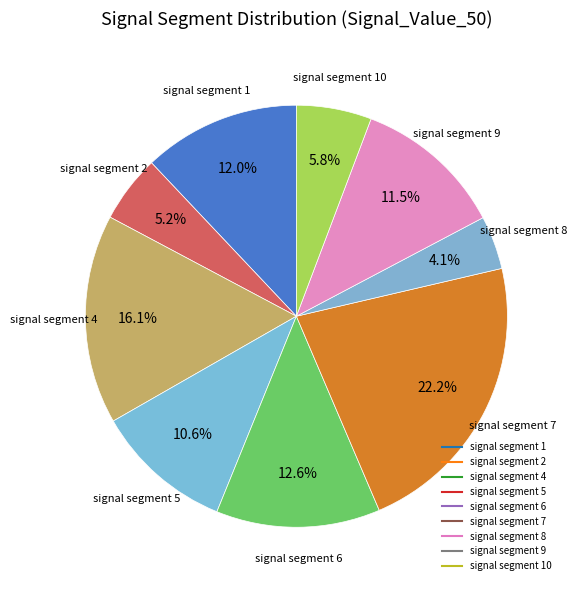

Count the number of slices in the pie.

9